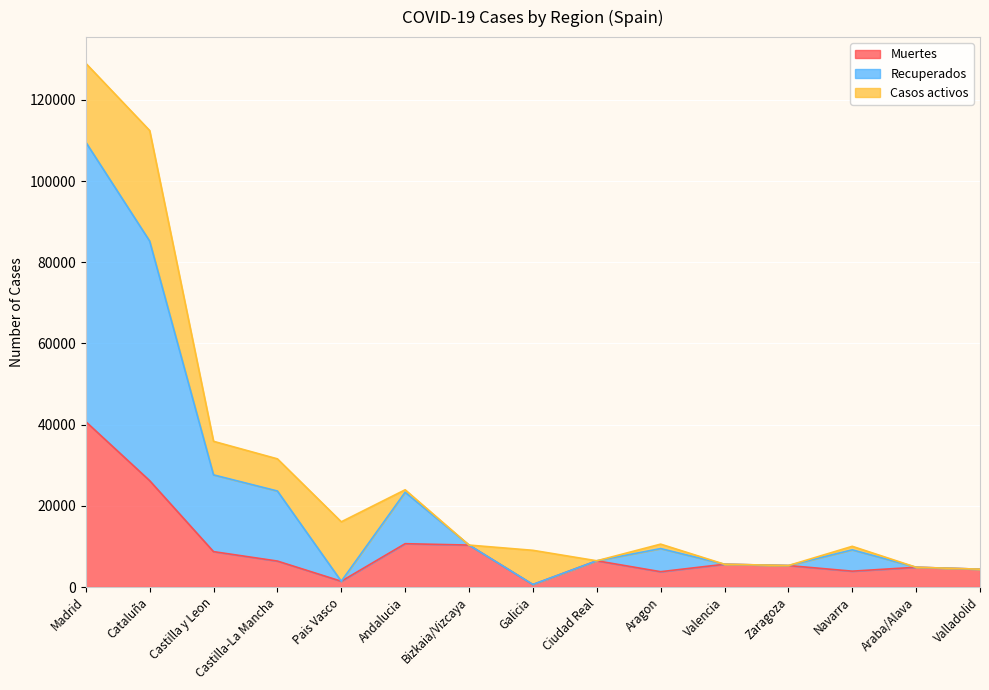

Is it true that Muertes equals 6672 at Navarra?

False